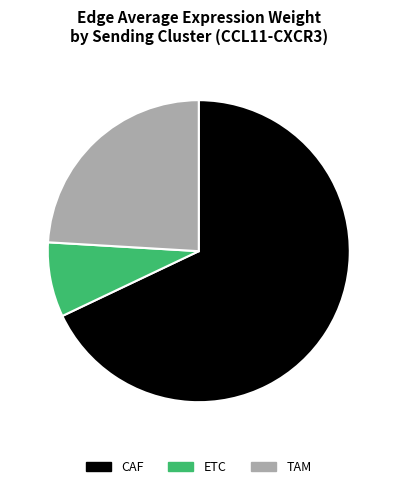

Is there any slice that represents more than half of the pie?

Yes